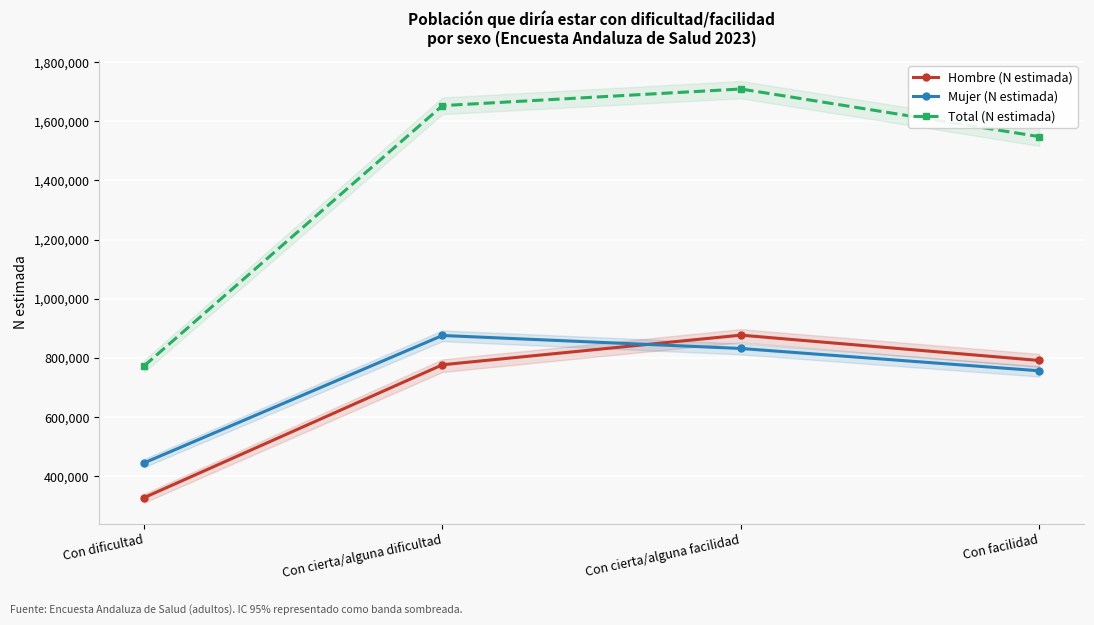

How many intersections are there between Hombre (N estimada) and Mujer (N estimada)?

1